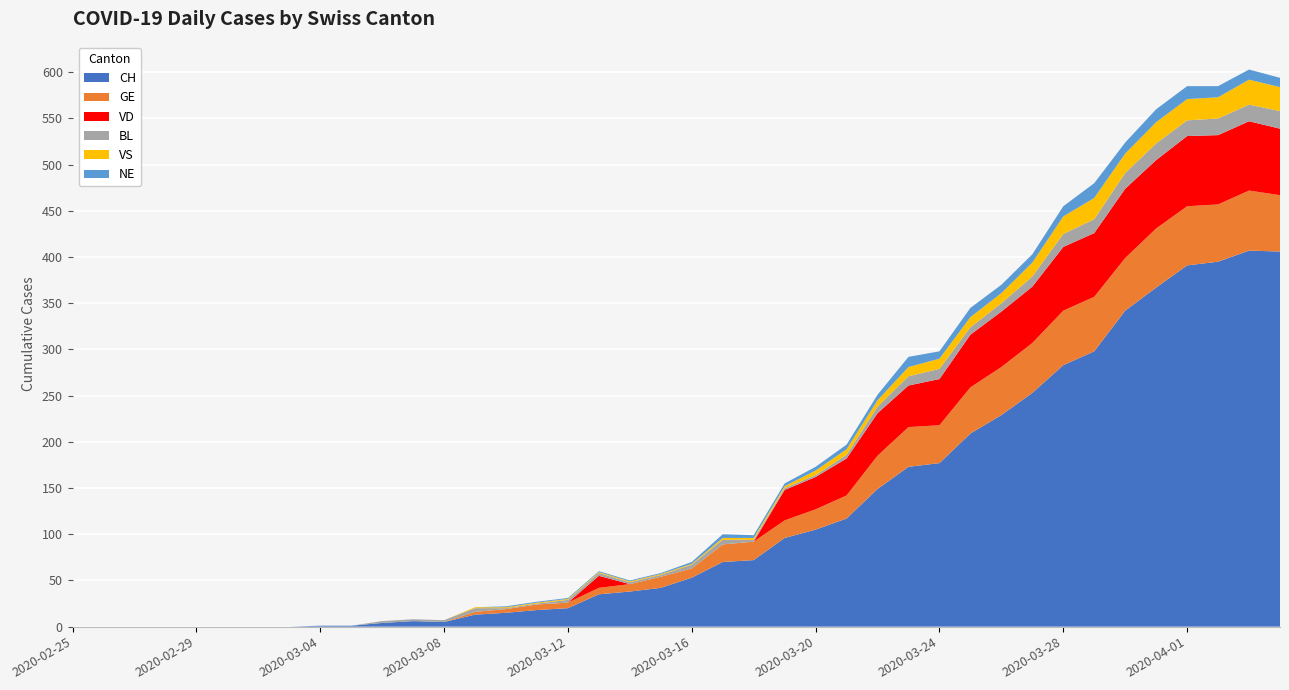

Reading left to right, extract all data points from this chart.

CH: 0	0	0	0	0	0	0	0	1	1	4	6	5	13	15	18	20	35	38	42	53	70	72	96	105	117	149	173	177	209	229	253	283	298	342	367	391	395	407	406
GE: 0	0	0	0	0	0	0	0	0	0	0	0	0	3	4	6	6	7	8	12	10	19	20	19	22	25	36	43	41	50	52	54	59	59	57	64	64	62	65	61
VD: 0	0	0	0	0	0	0	0	0	0	0	0	0	0	0	0	0	13	0	0	0	0	0	33	35	40	46	45	50	57	60	61	69	69	75	74	76	75	75	72
BL: 0	0	0	0	0	0	0	0	0	0	2	2	2	4	1	1	3	3	2	2	4	5	2	2	2	4	7	10	11	8	9	11	14	15	17	18	17	18	18	19
VS: 0	0	0	0	0	0	0	0	0	0	0	0	0	1	1	1	1	1	1	1	1	2	2	2	5	6	7	10	11	11	11	15	19	23	21	23	23	23	27	26
NE: 0	0	0	0	0	0	0	0	0	0	0	0	0	0	1	1	1	1	1	1	2	4	3	3	4	5	6	11	8	10	9	9	11	16	12	14	14	12	11	10